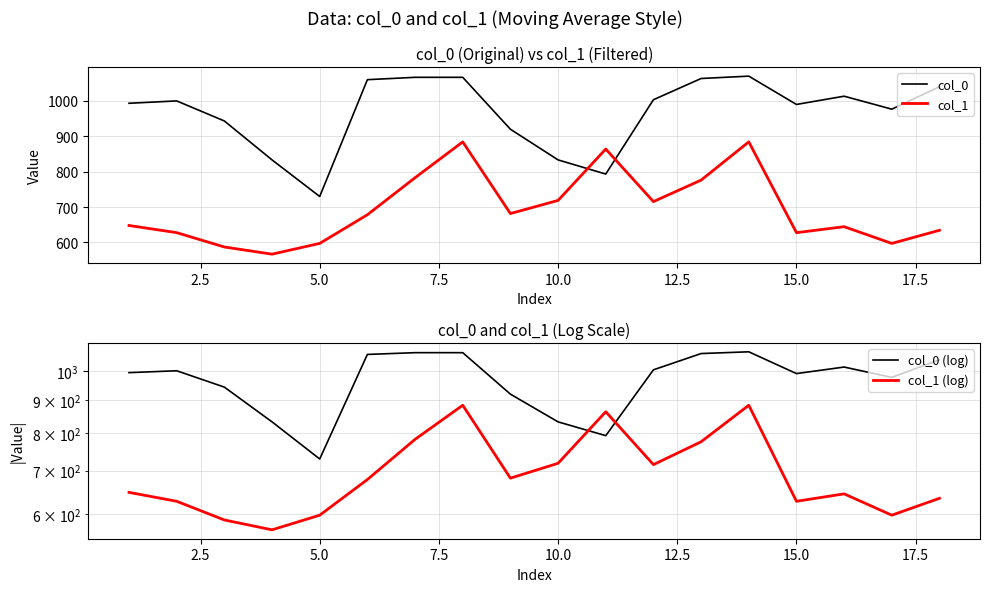

The value of col_0 at 15.0 is 1340.3. True or false?

False